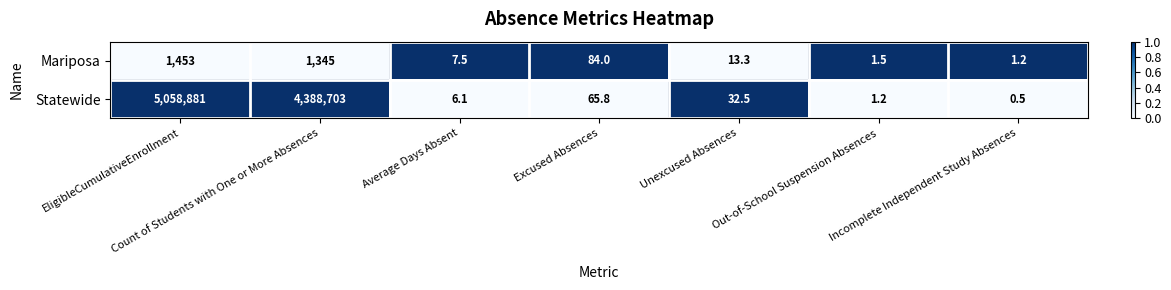

At which category is the sum across all series the highest?

EligibleCumulativeEnrollment